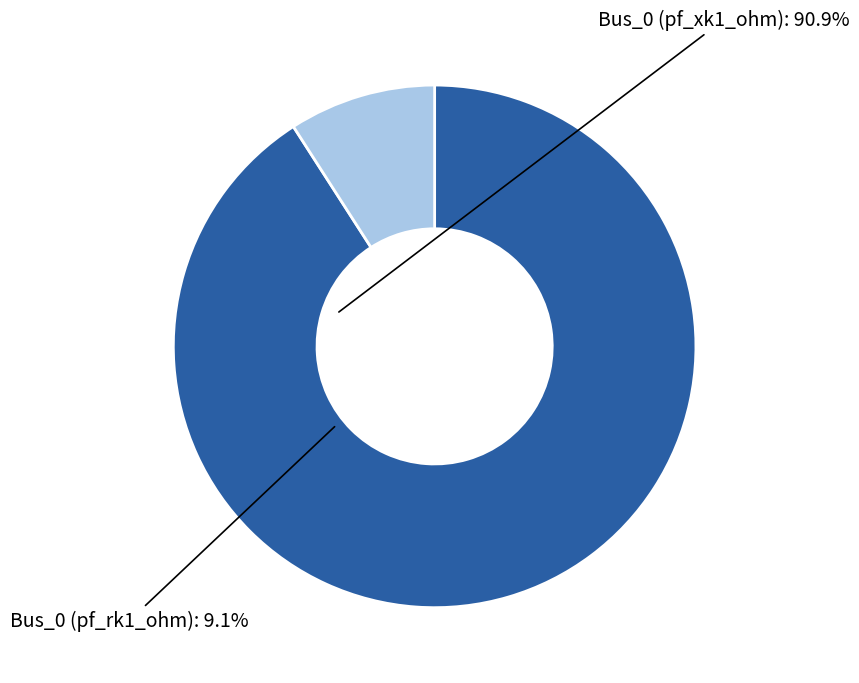

Is there any slice that represents more than half of the pie?

Yes